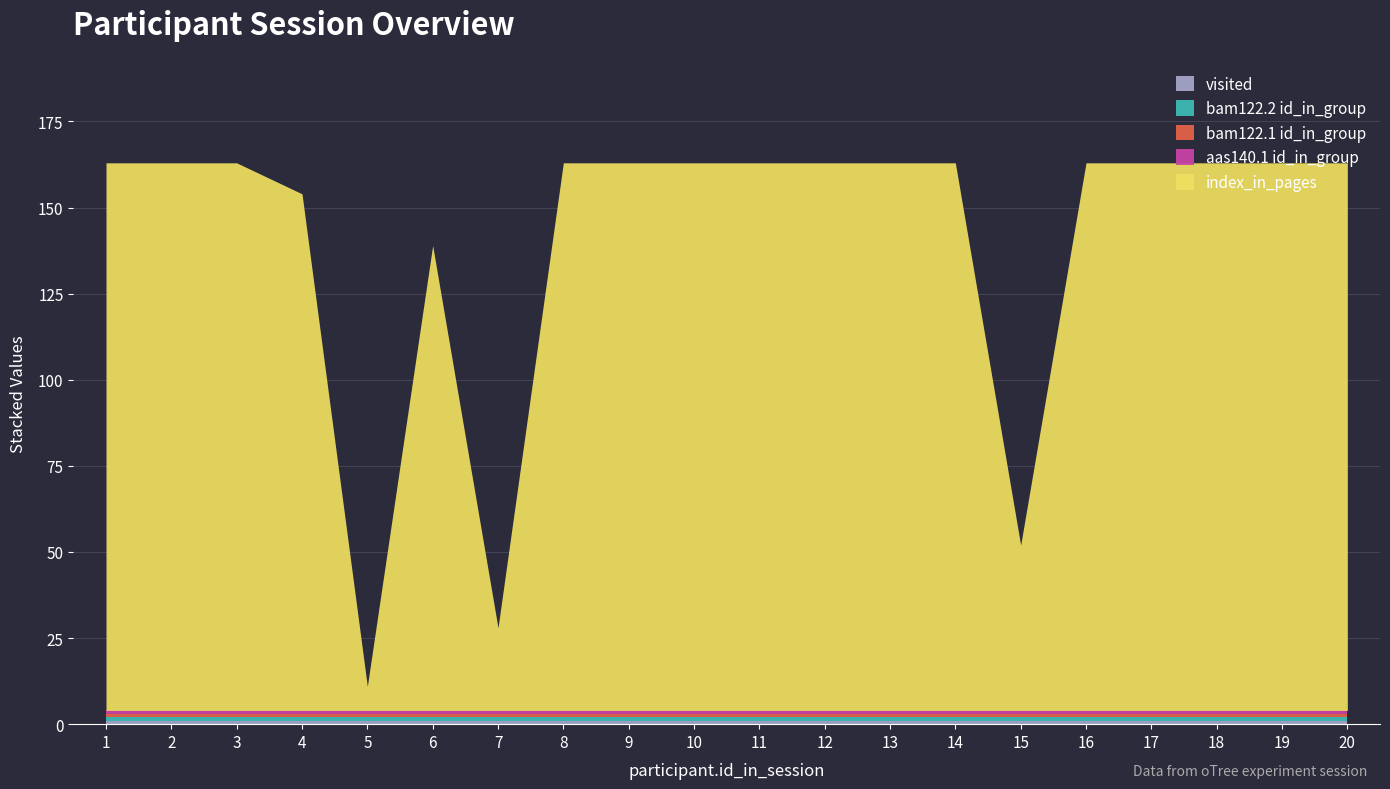

At which category does the chart reach its peak across all series?

1